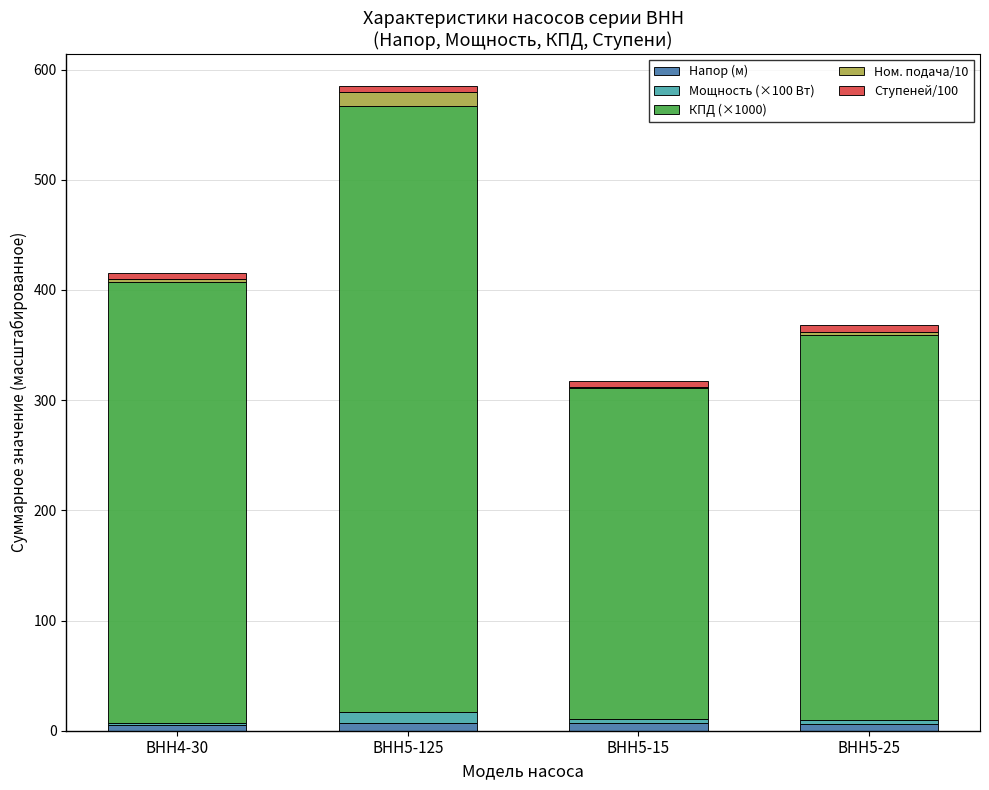

Is it true that Напор (м) equals 6.7 at ВНН5-125?

True